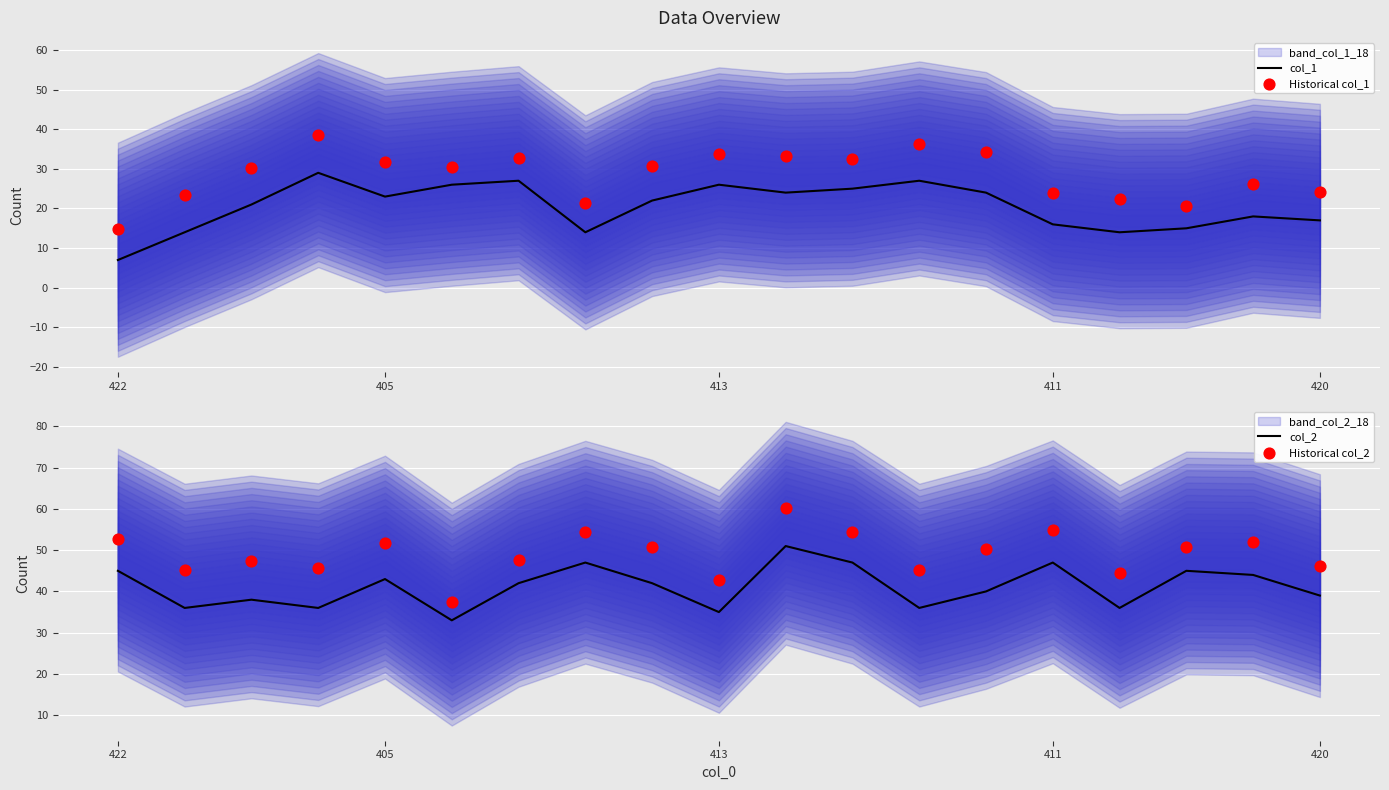

What is the highest value of the col_1 series?

29